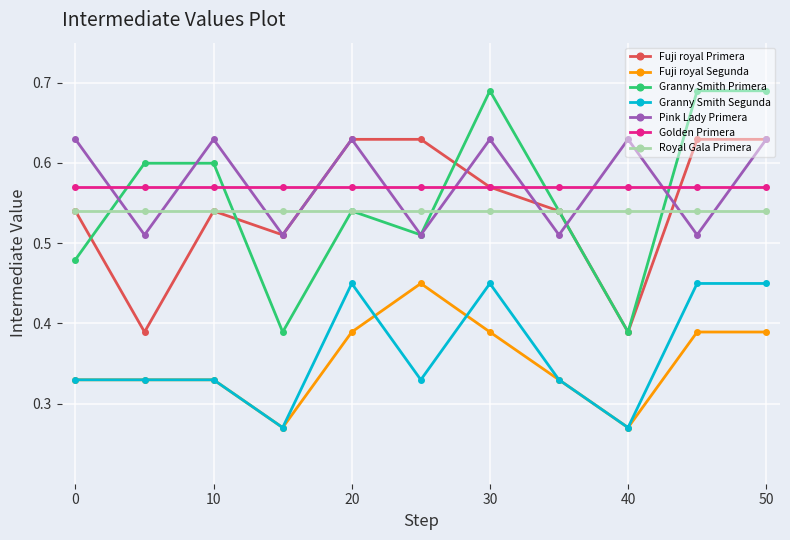

In Pink Lady Primera, how many points are higher than both neighbors (excluding endpoints)?

4